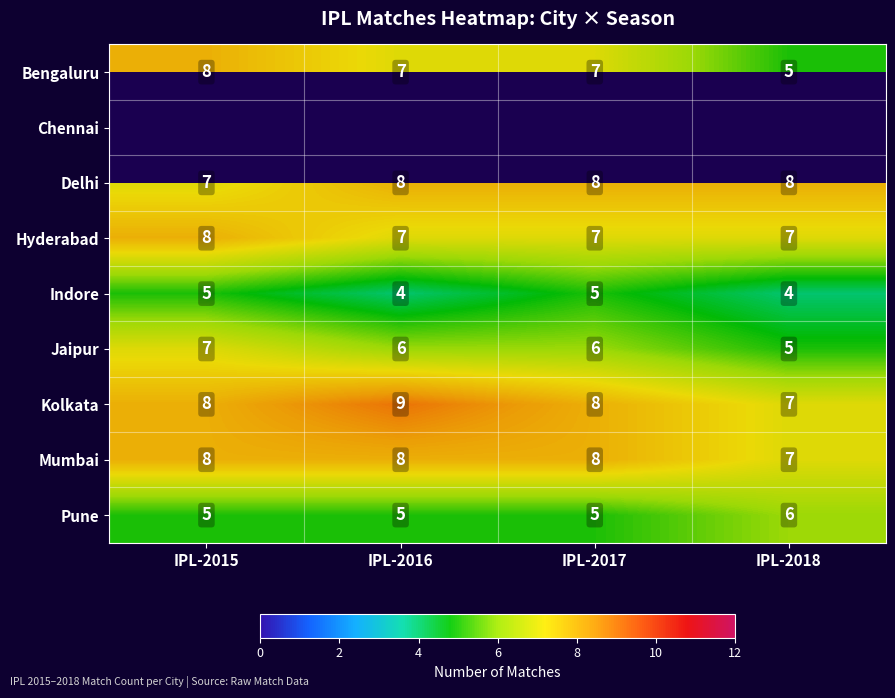

Where does the Bengaluru series first go above 7?

IPL-2015